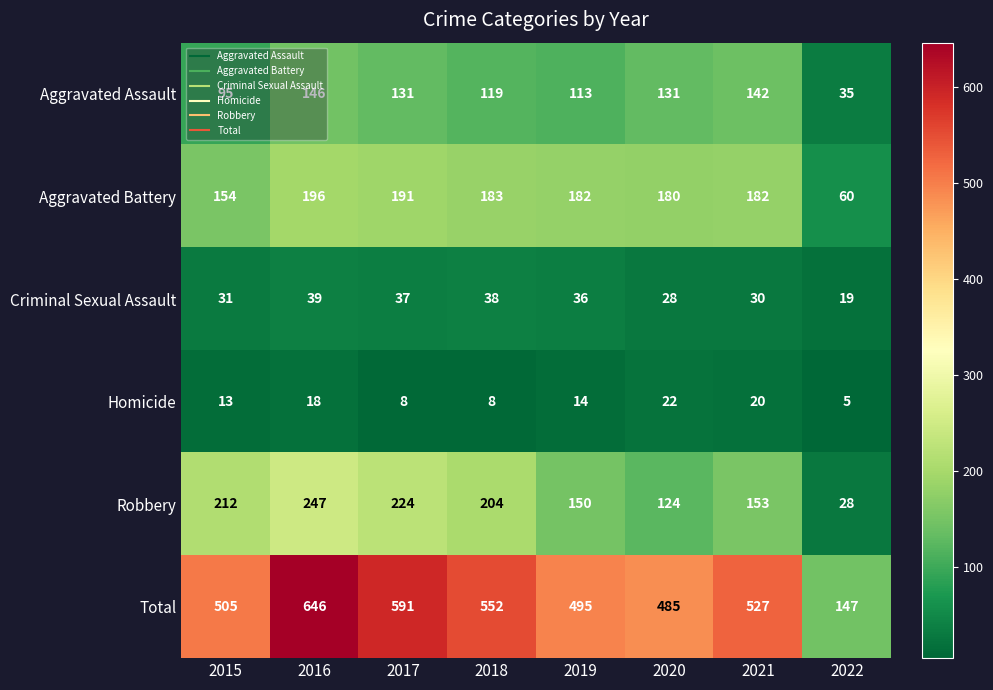

What is the maximum value for Homicide?

22